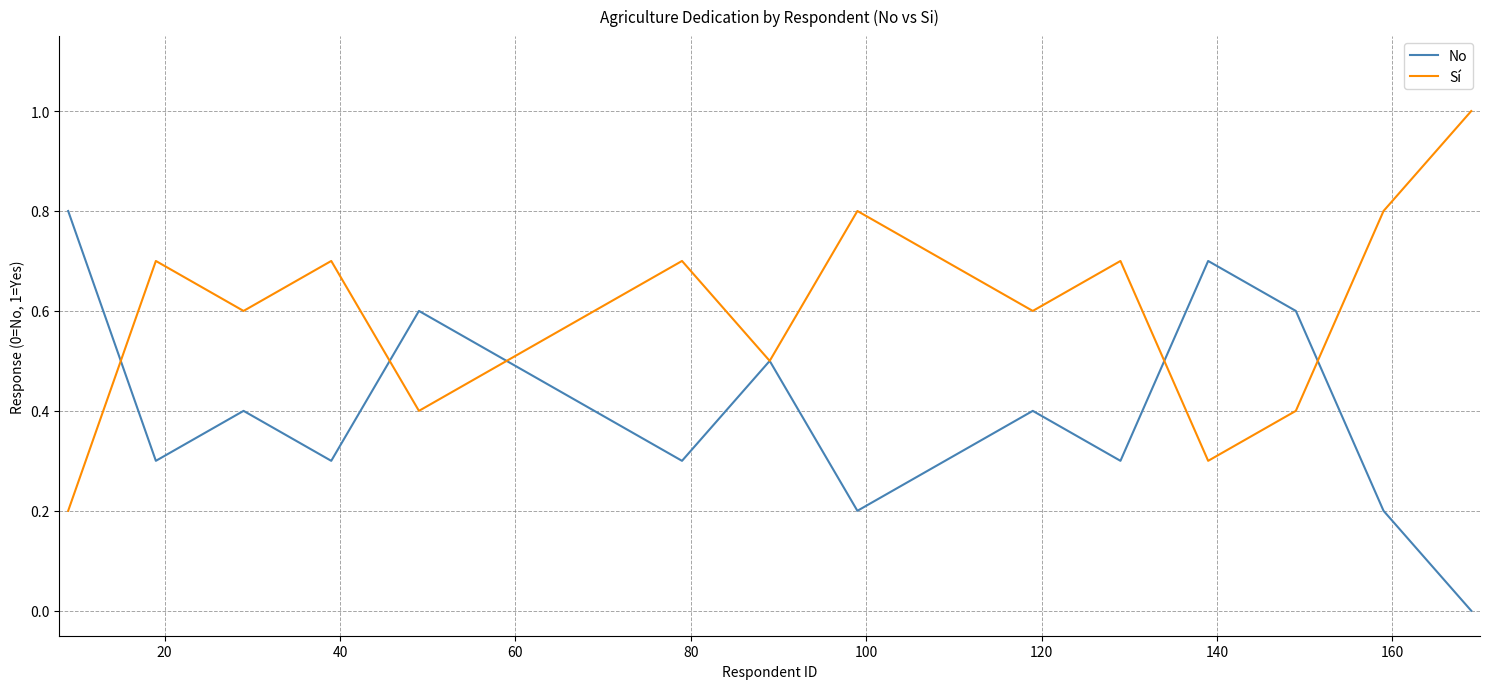

What is the greatest value displayed?

1.0